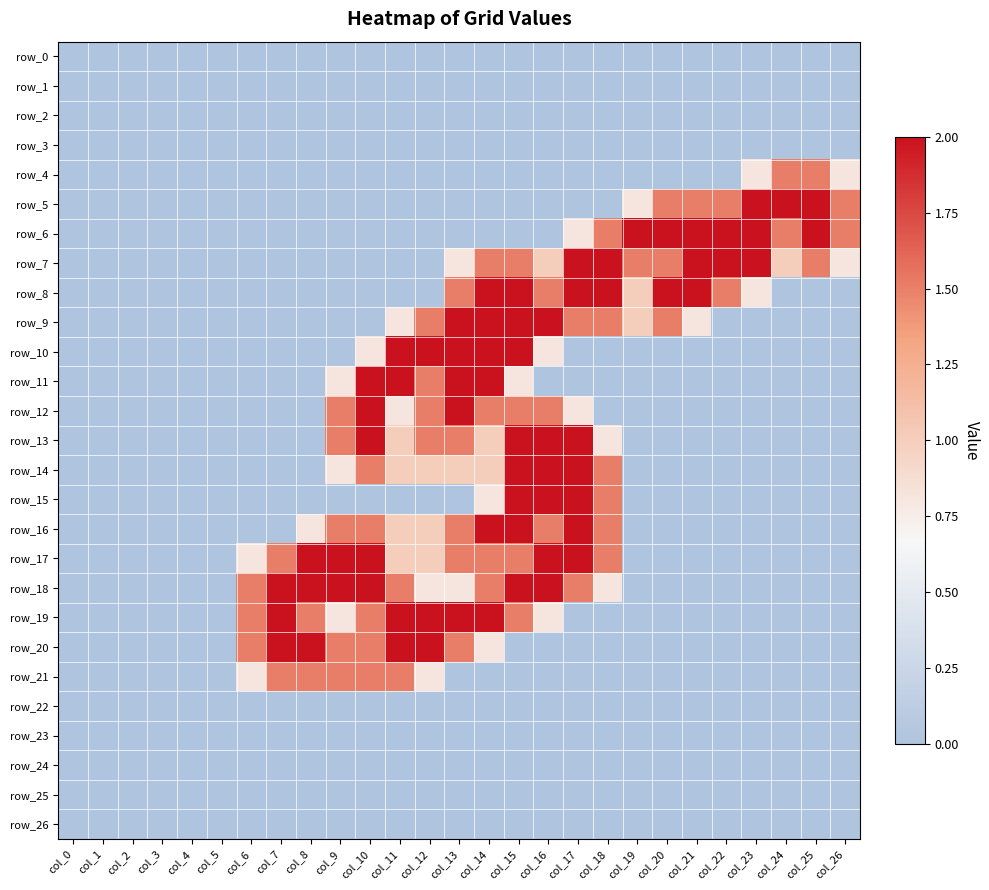

Which category has the lowest value across all series?

col_0